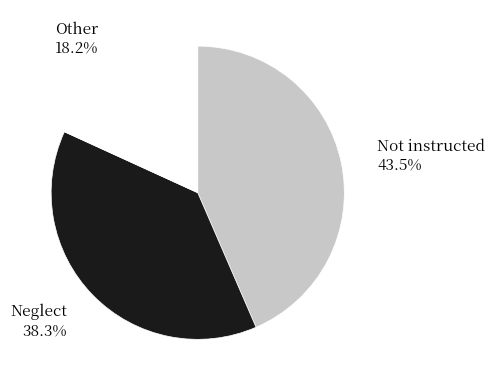

Does any single category account for the majority?

No